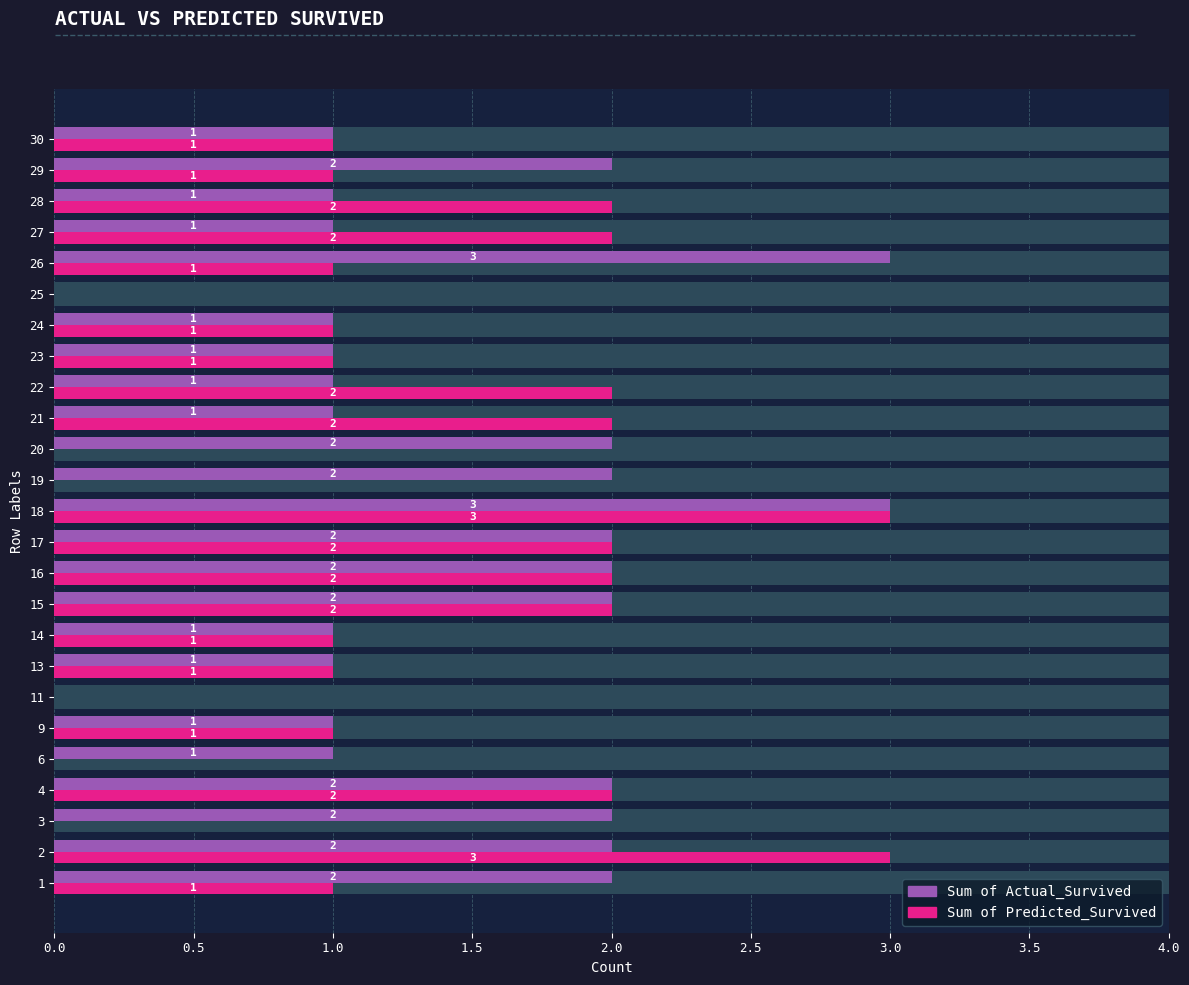

At how many categories does at least one series exceed 1?

16